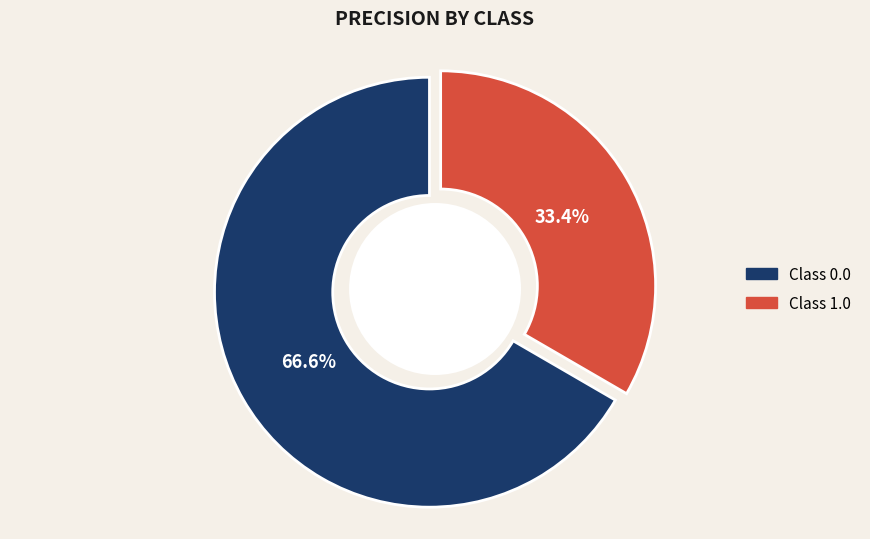

Which category has the smallest portion of the pie?

1.0